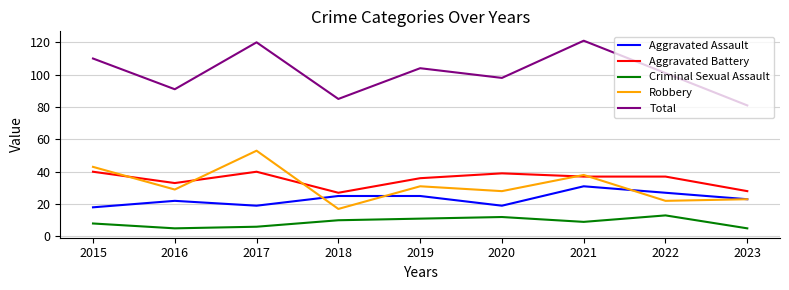

What is the highest value of the Criminal Sexual Assault series?

13